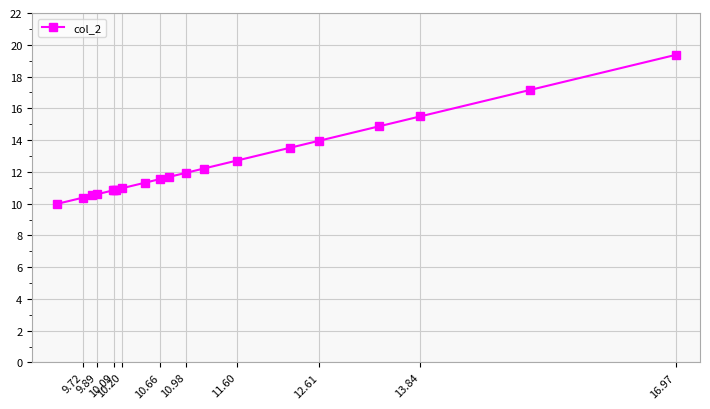

What is the difference between the maximum and minimum values?

9.4